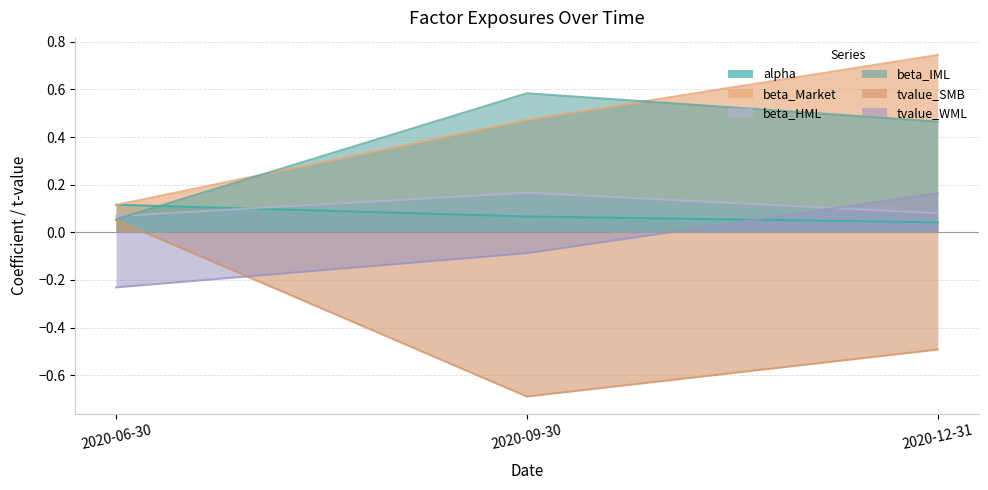

What is the maximum value shown in the chart?

0.7